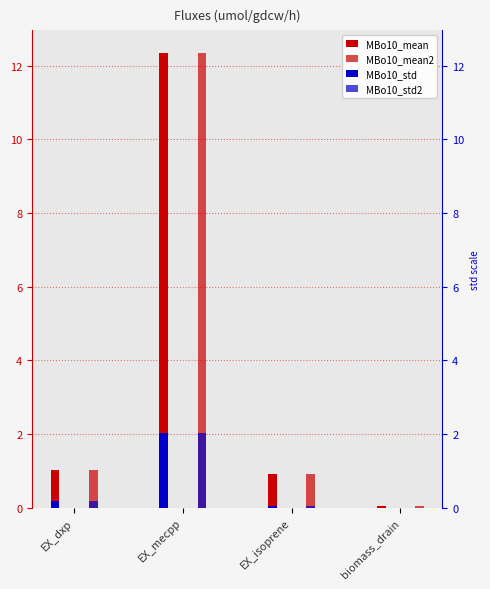

Which category has the highest value in the MBo10_mean series?

EX_mecpp